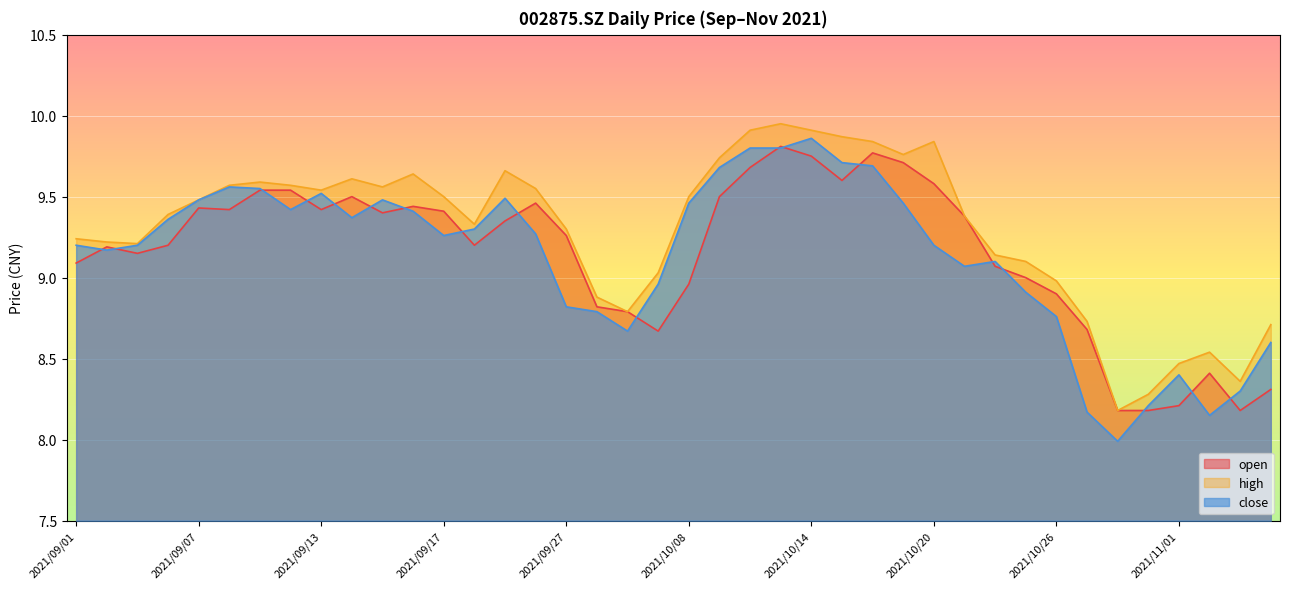

In high, how many points are higher than both neighbors (excluding endpoints)?

7